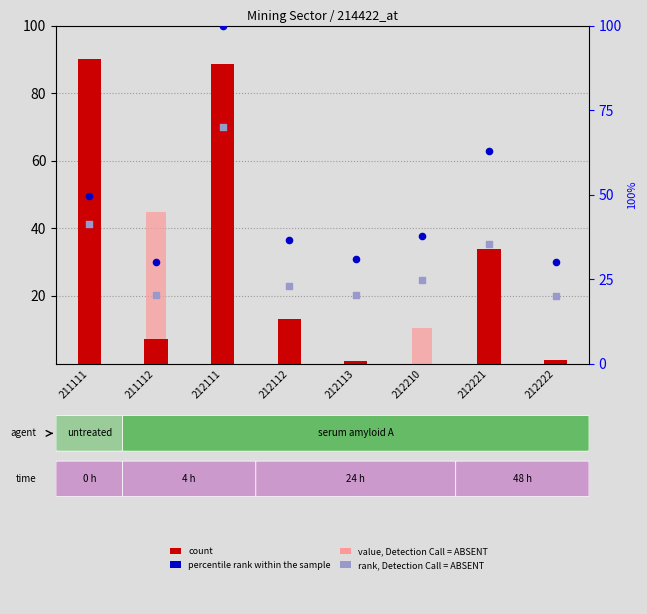

Which series contains the highest Y value?

percentile rank within the sample